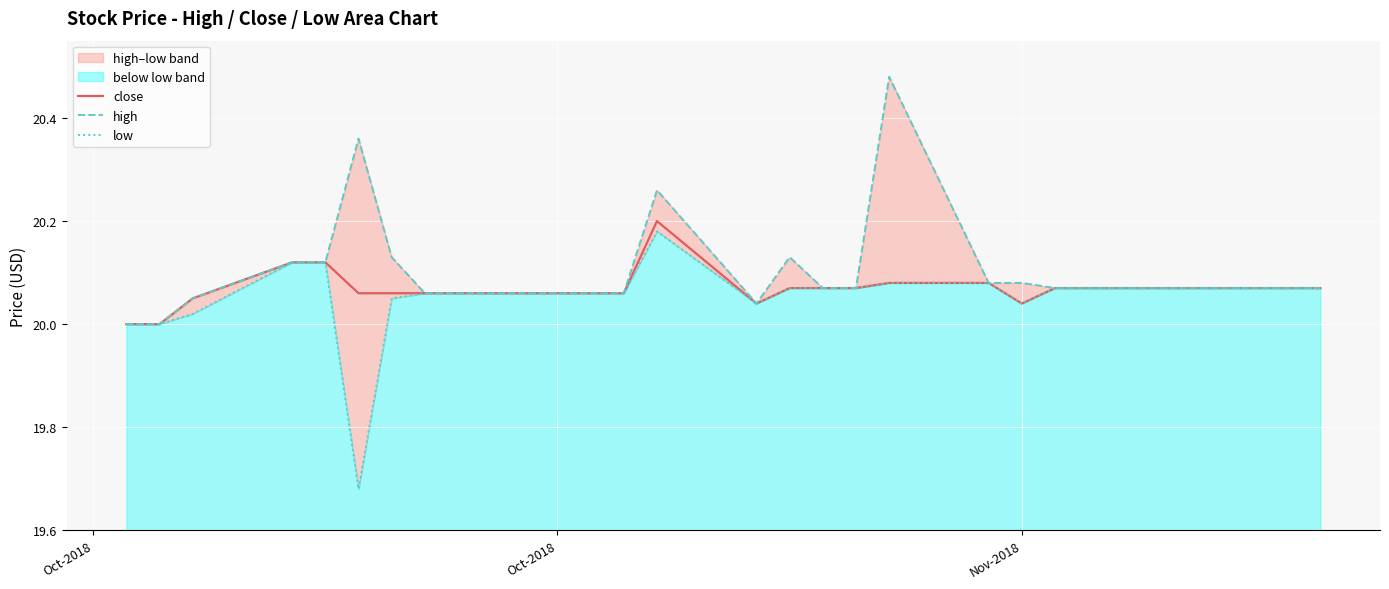

Which series has the widest spread of values?

low